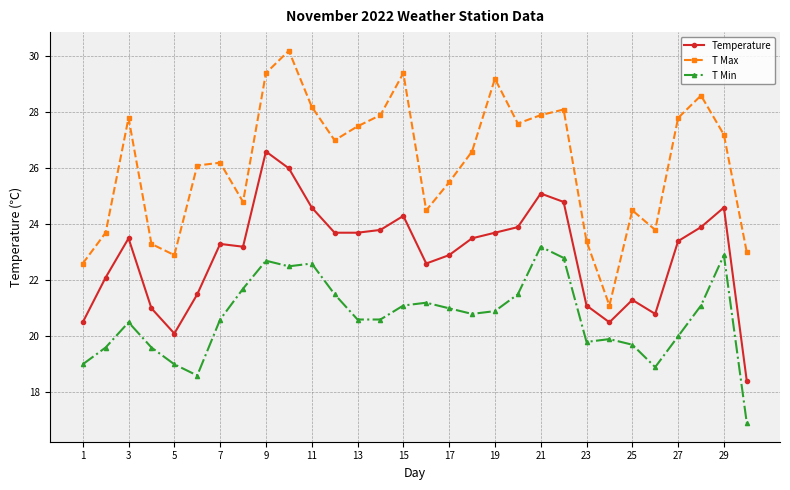

What is the smallest value displayed?

16.9